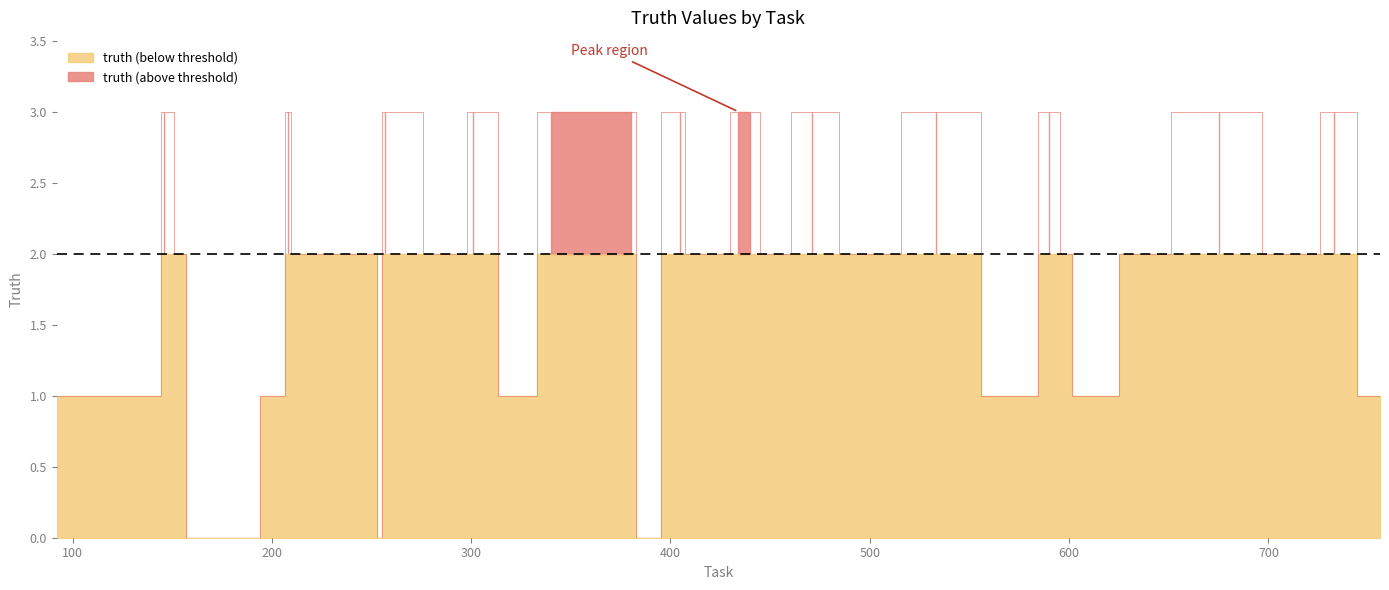

What is the approximate value at 143?

1